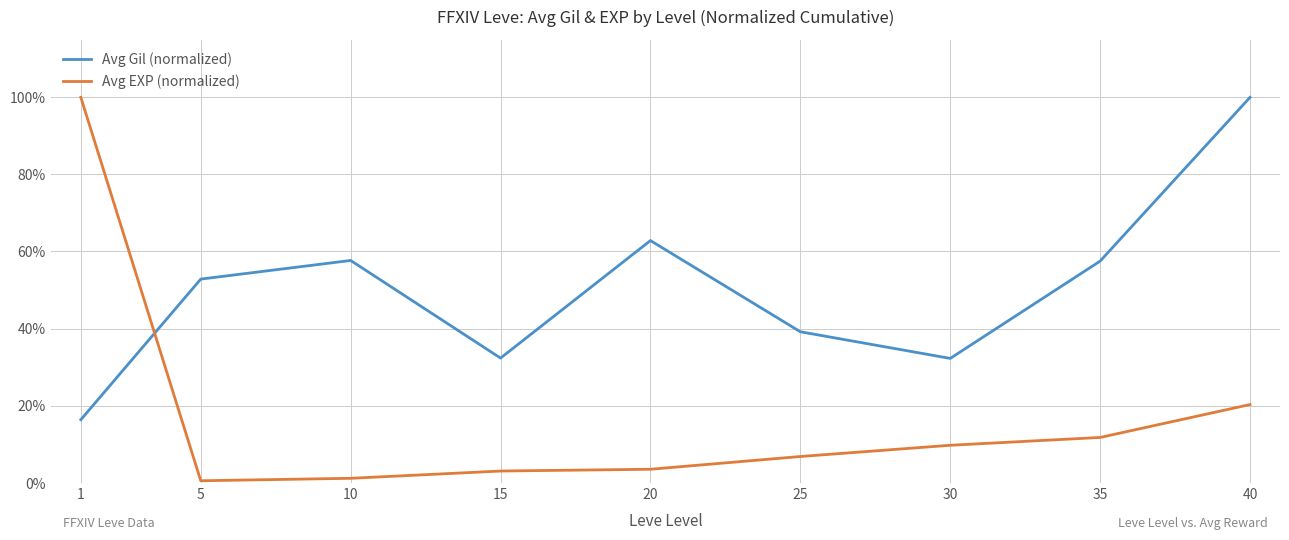

What is the value of the Avg Gil (normalized) point at the 5th from the left?

0.6